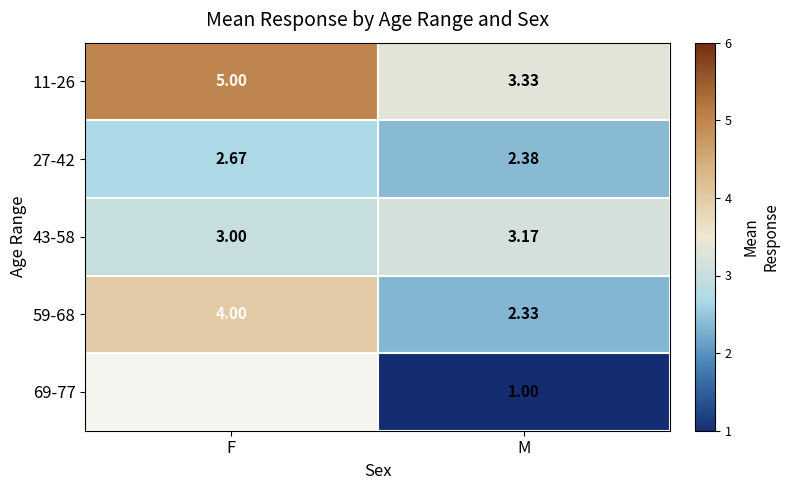

Where is 11-26 nearest to the value 4?

M